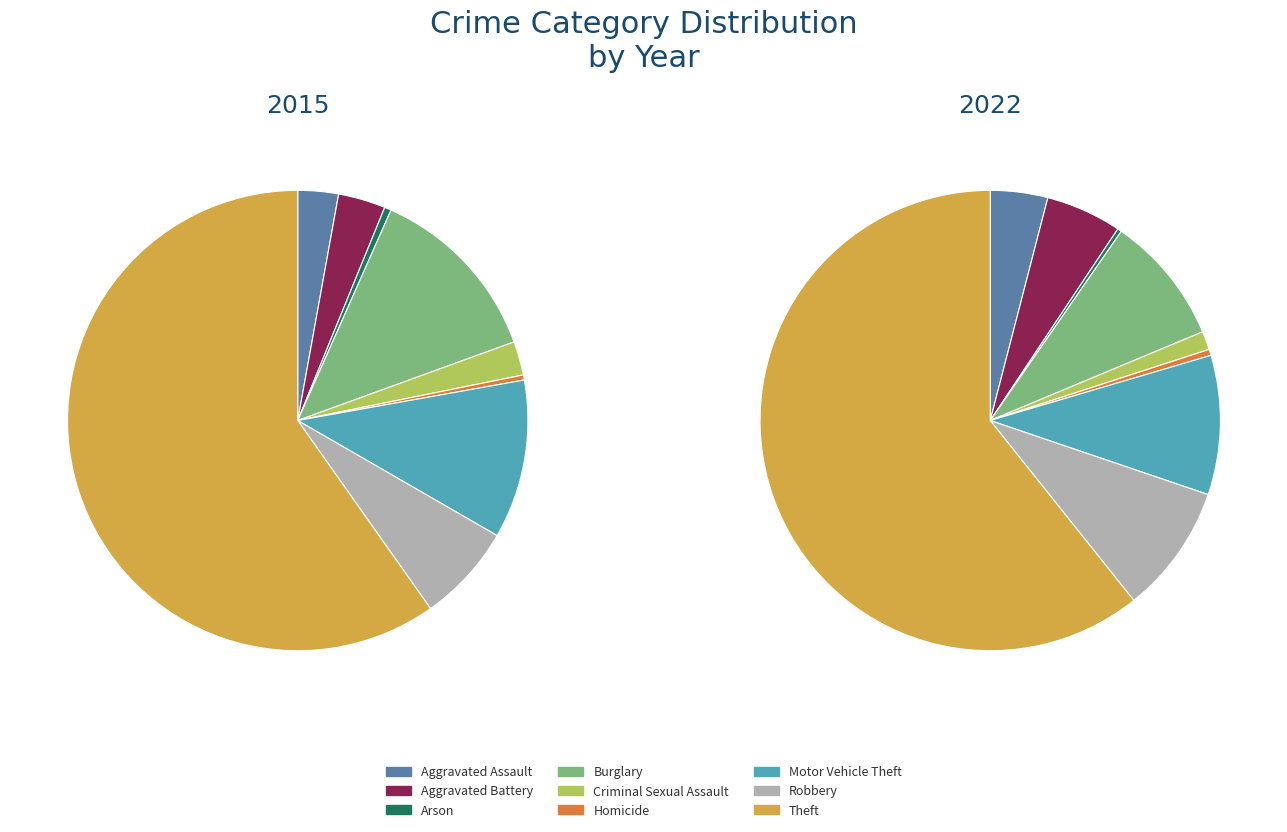

To the nearest percent, what portion does Motor Vehicle Theft represent?

11%